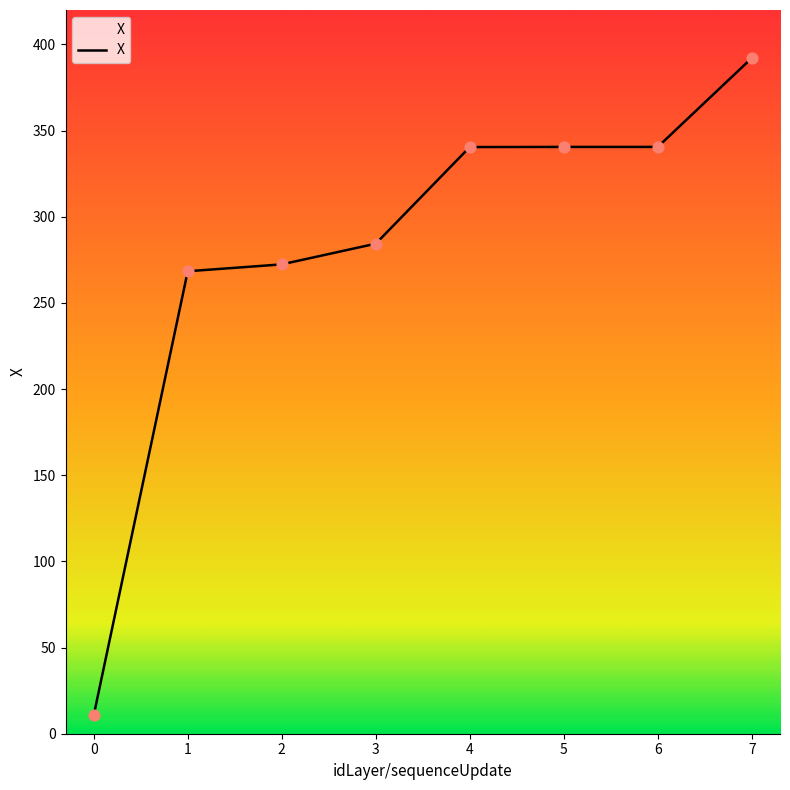

What is the ratio of the value at 4 to the value at 1?

1.3